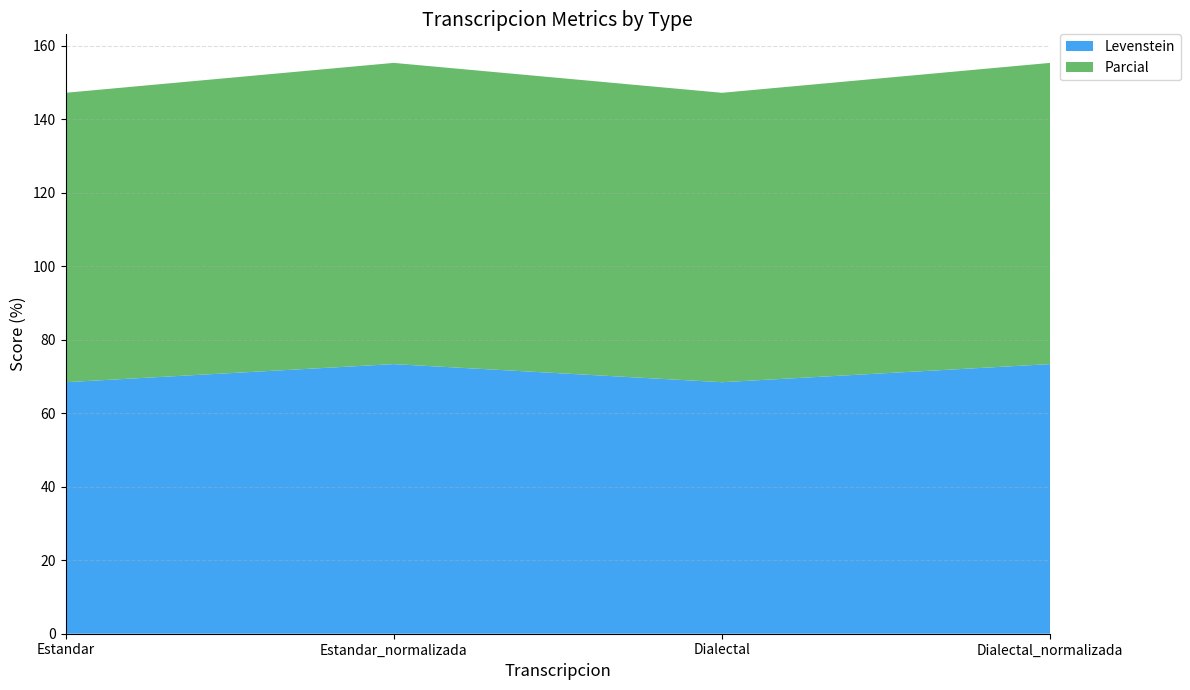

Reading left to right, what are all the values shown in this chart?

Levenstein: 68.5	73.4	68.5	73.4
Parcial: 78.8	82.0	78.8	82.0